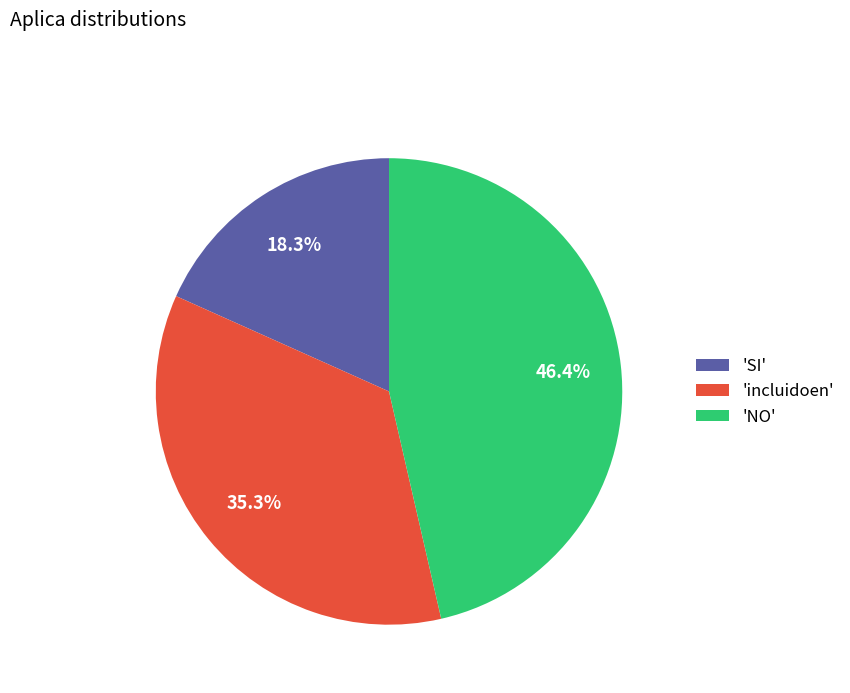

What is the largest slice in the pie chart?

'NO'